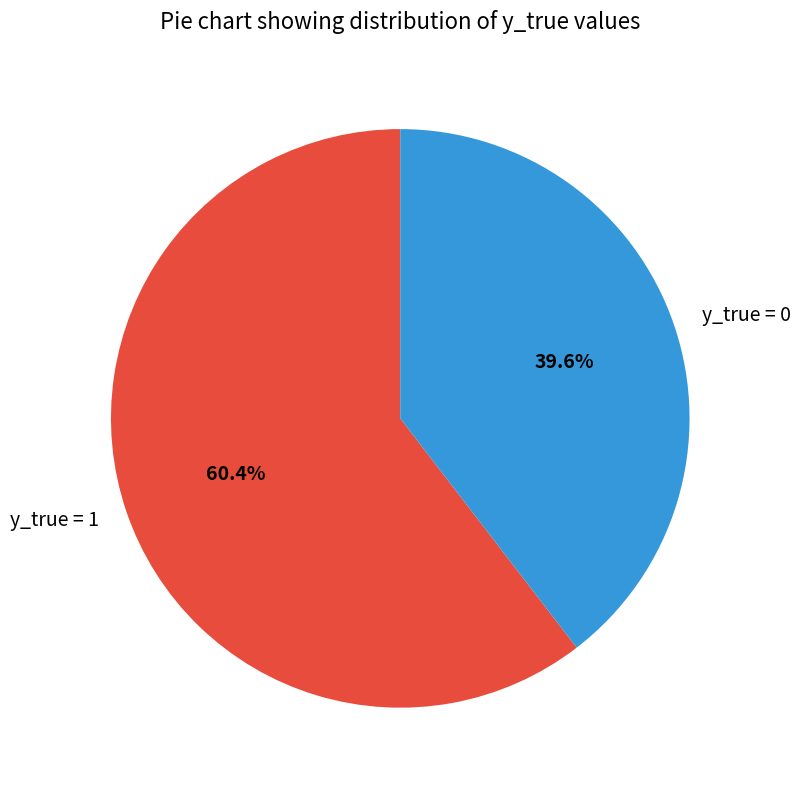

To the nearest percent, what is the average slice percentage?

50%